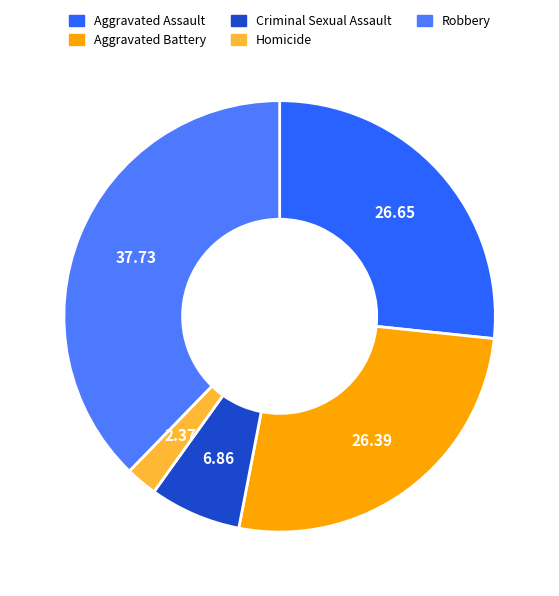

Is there a majority slice in this chart?

No